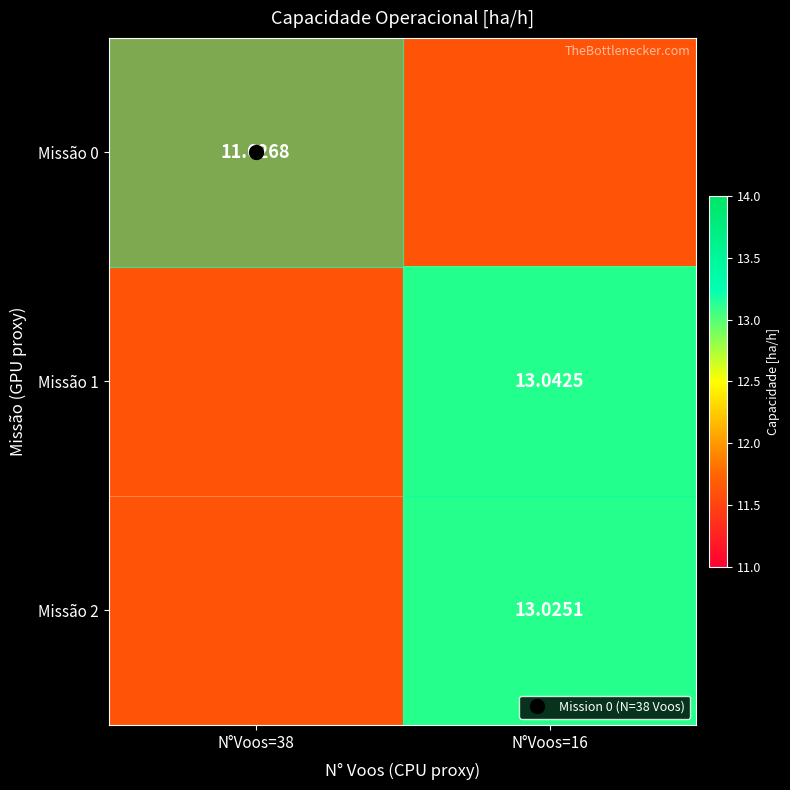

At which category is the sum across all series the highest?

N°Voos=16